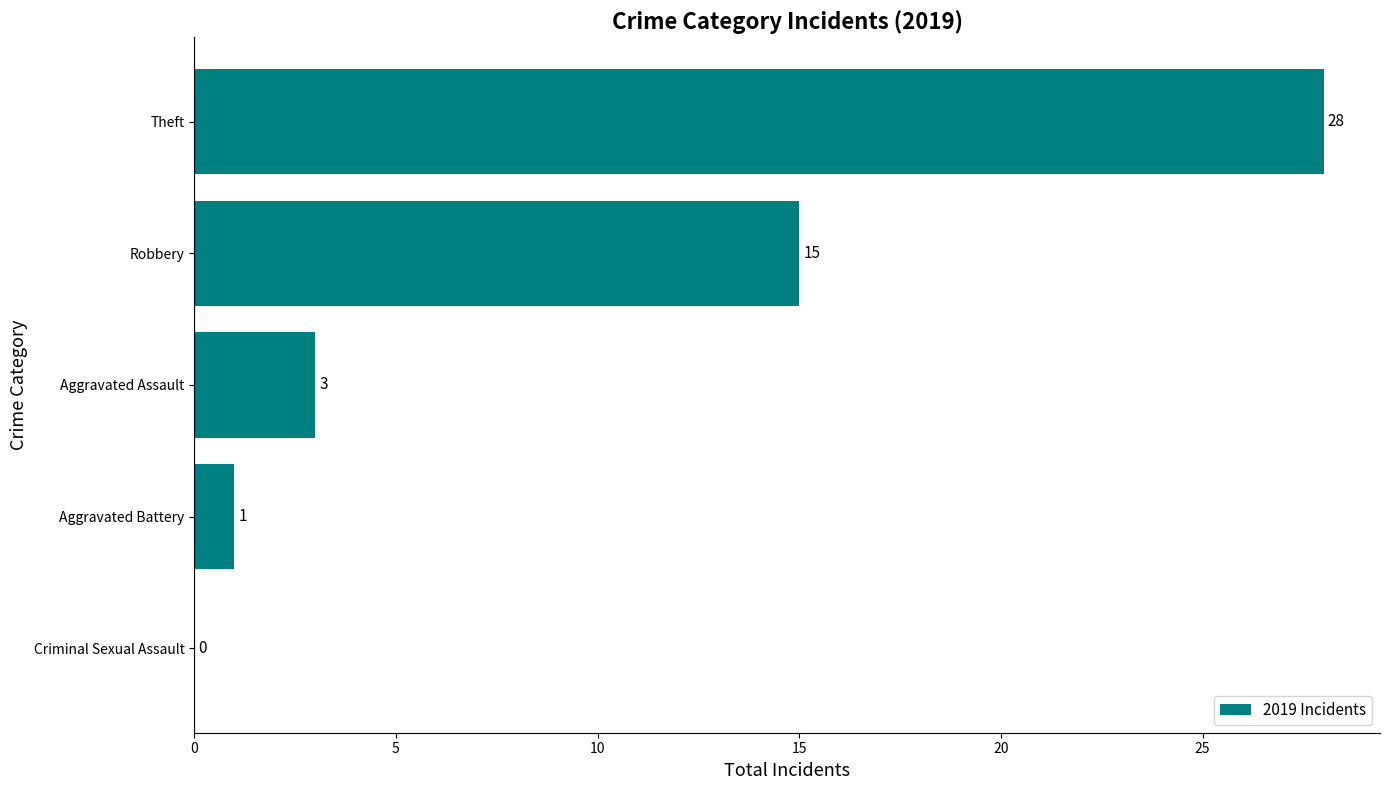

What is the change in value from Aggravated Assault to Robbery?

+12